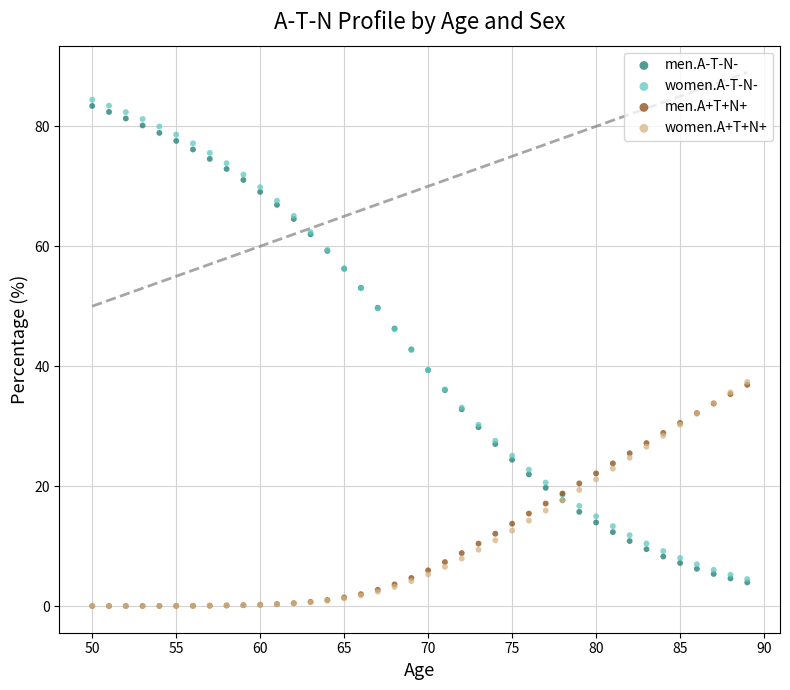

Which series reaches the maximum Y coordinate?

women.A-T-N-